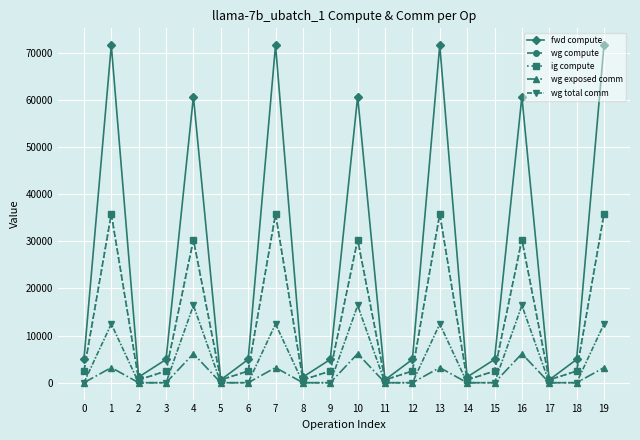

Is this an area chart (filled region under the line)?

No